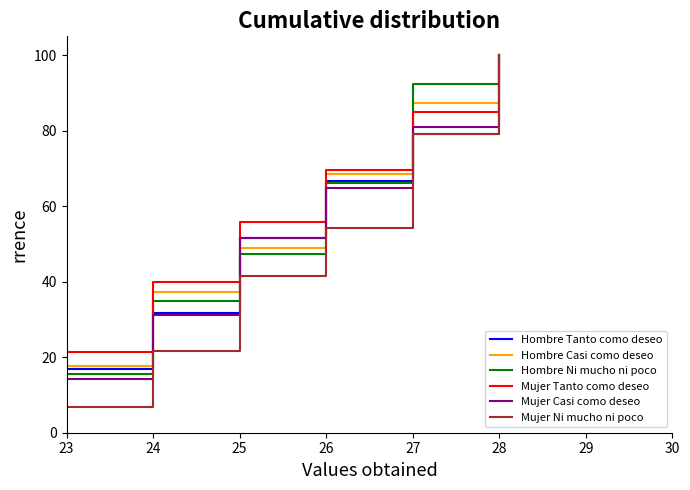

Does the chart display data point markers on the line(s)?

No